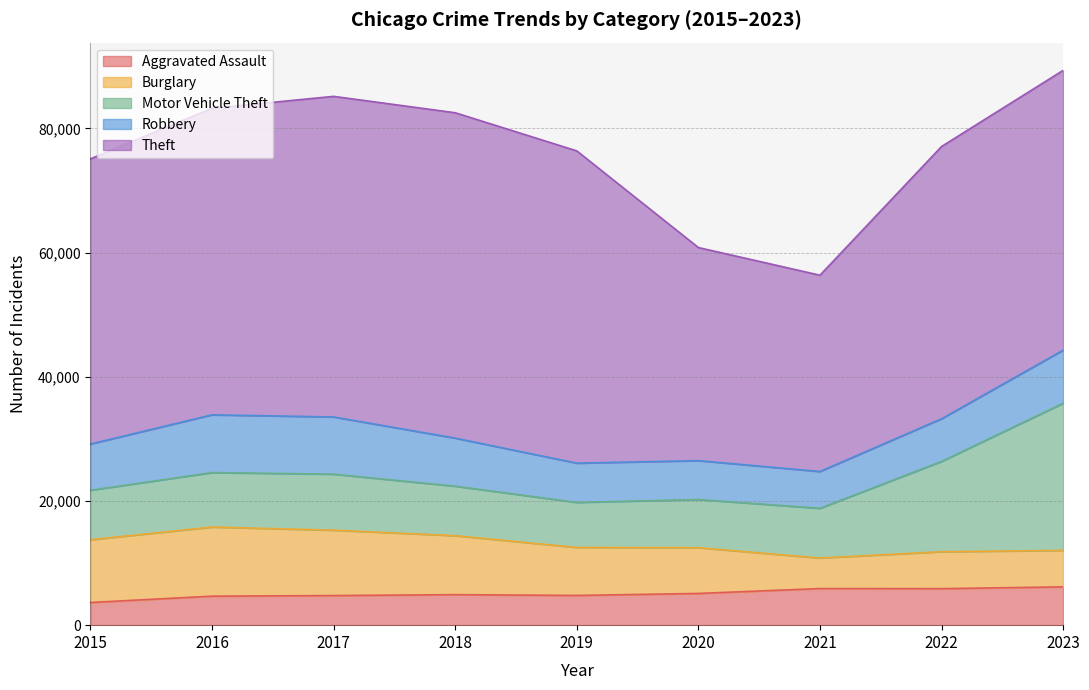

True or false: Robbery has a value of 7443 at 2015.

True